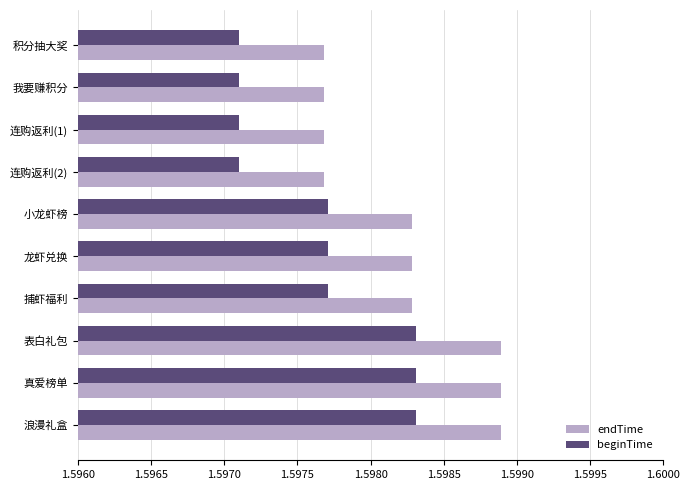

How many beginTime values are between 1 and 2?

10